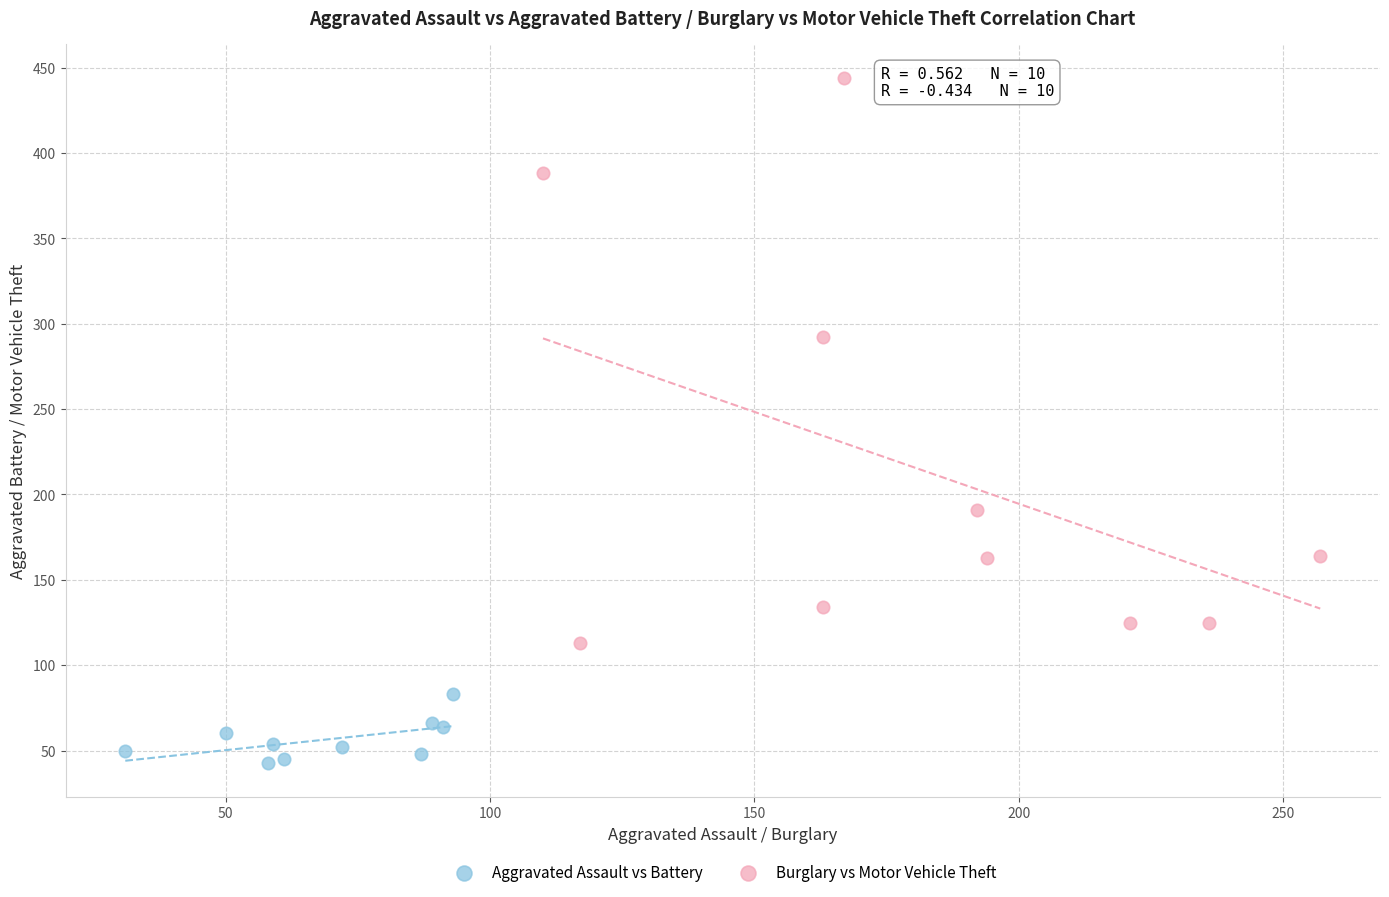

Which series contains the highest Y value?

Burglary vs Motor Vehicle Theft